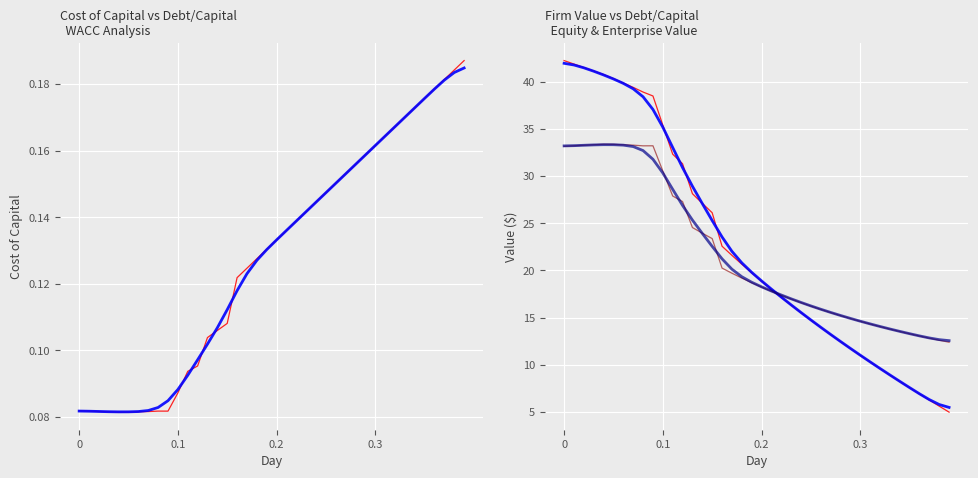

Is this an area chart (filled region under the line)?

No